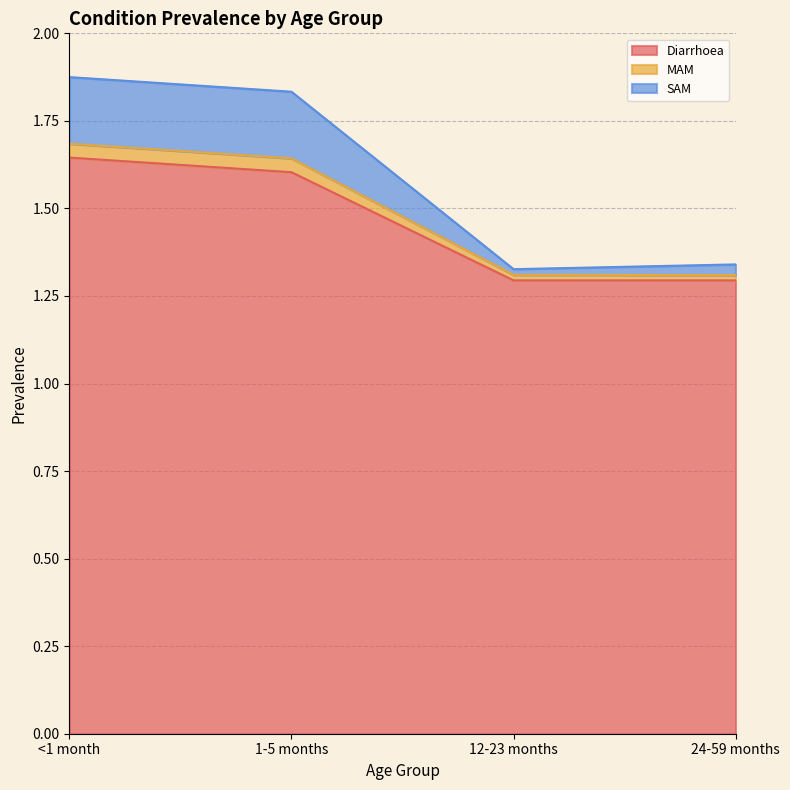

True or false: SAM and Diarrhoea intersect in this chart.

False